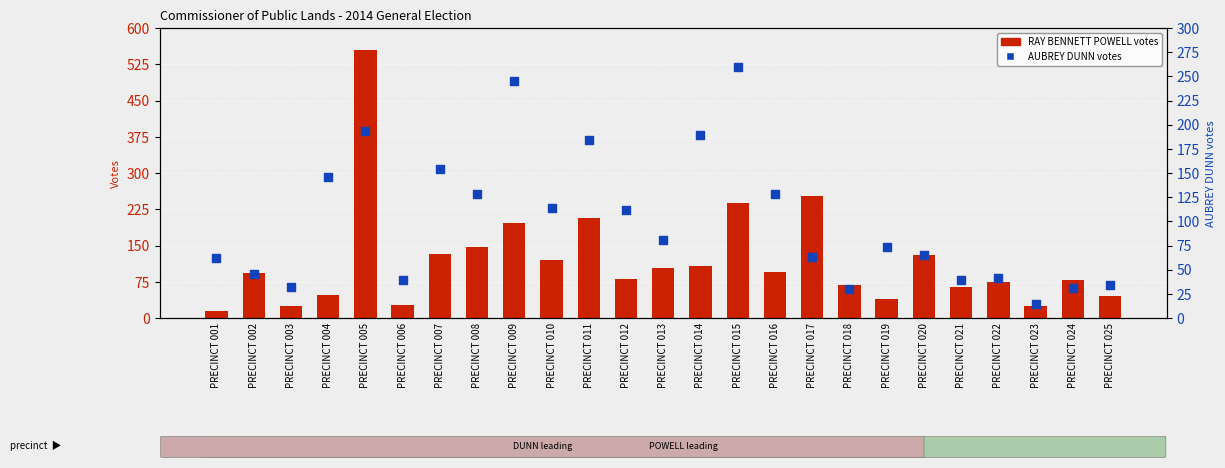

What are all the series names shown in the legend?

RAY BENNETT POWELL, AUBREY DUNN